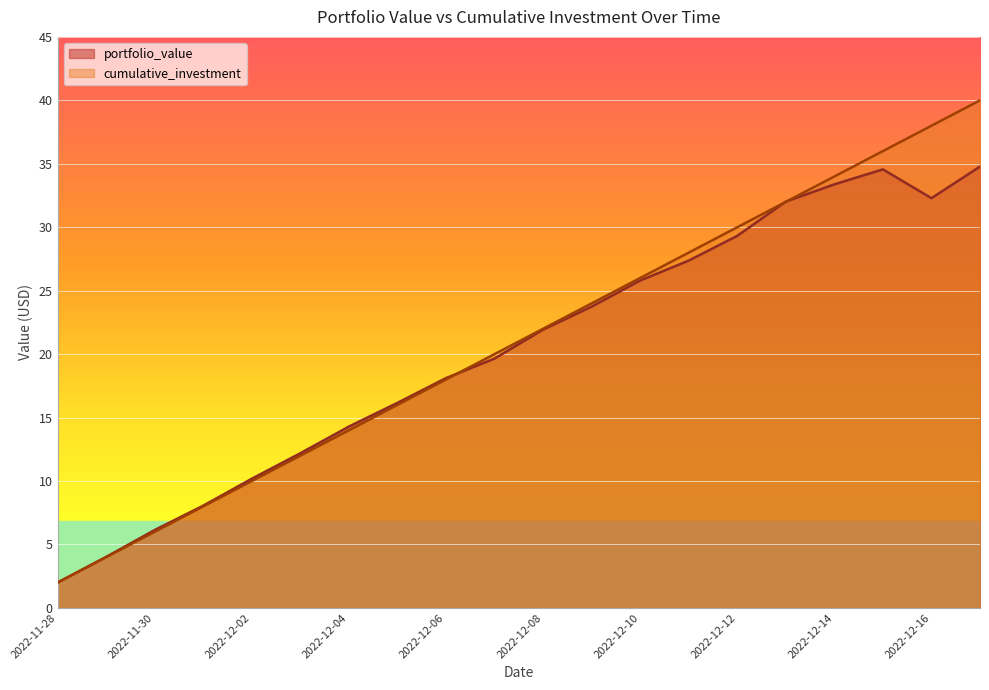

What is the minimum value for portfolio_value?

2.0